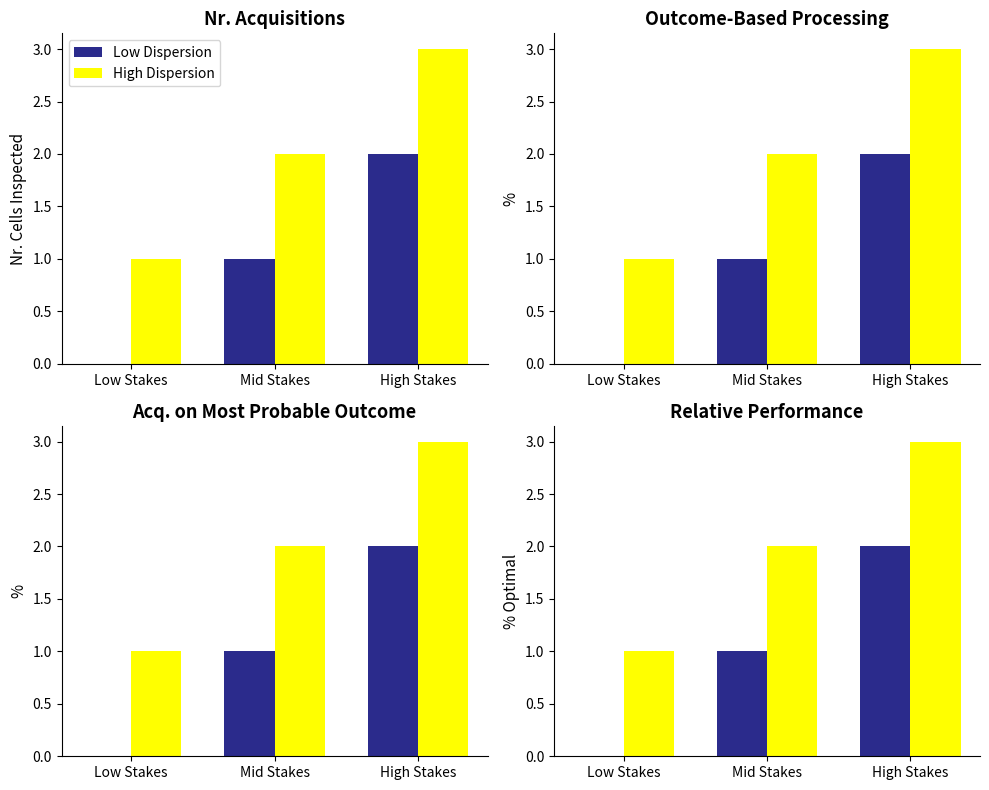

At which label is Low Dispersion closest to 1?

Mid Stakes